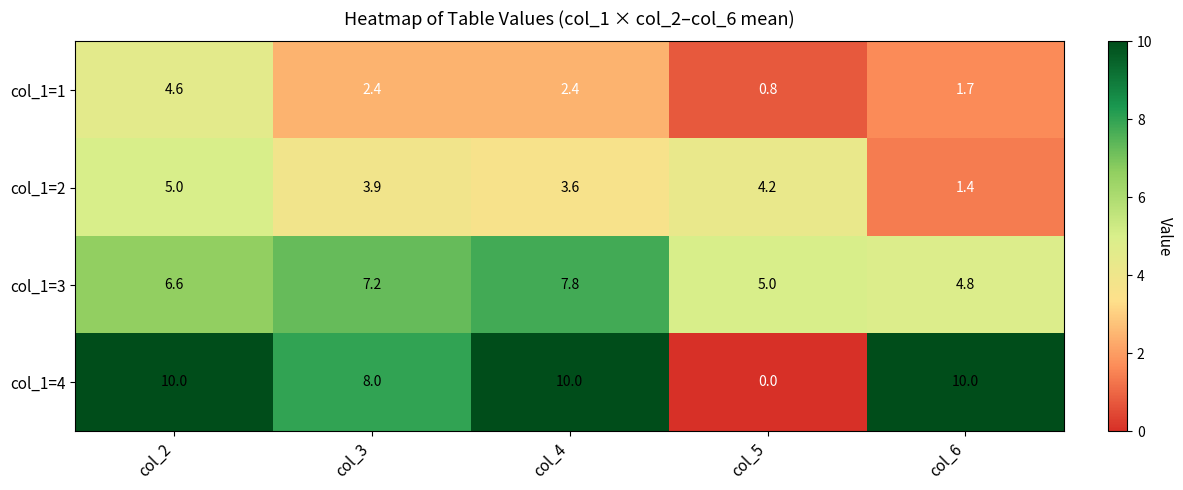

Where is col_1=1 nearest to the value 2?

col_6